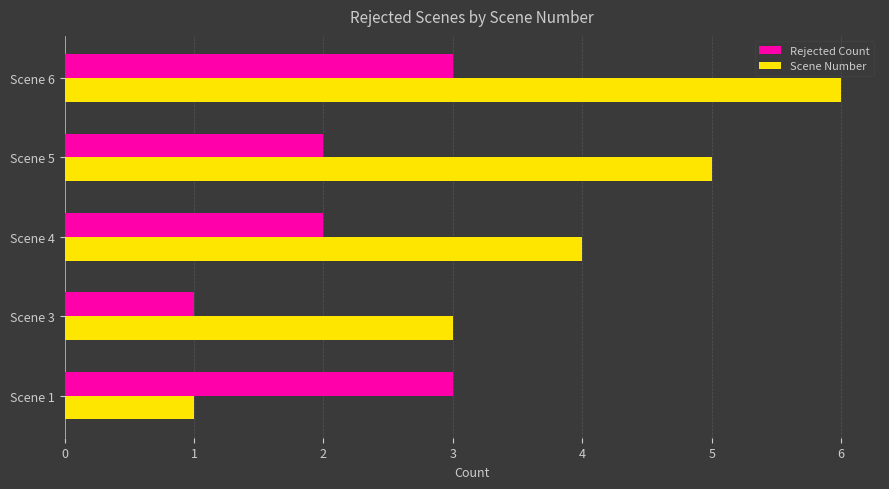

What are all the series names shown in the legend?

Rejected Count, Scene Number